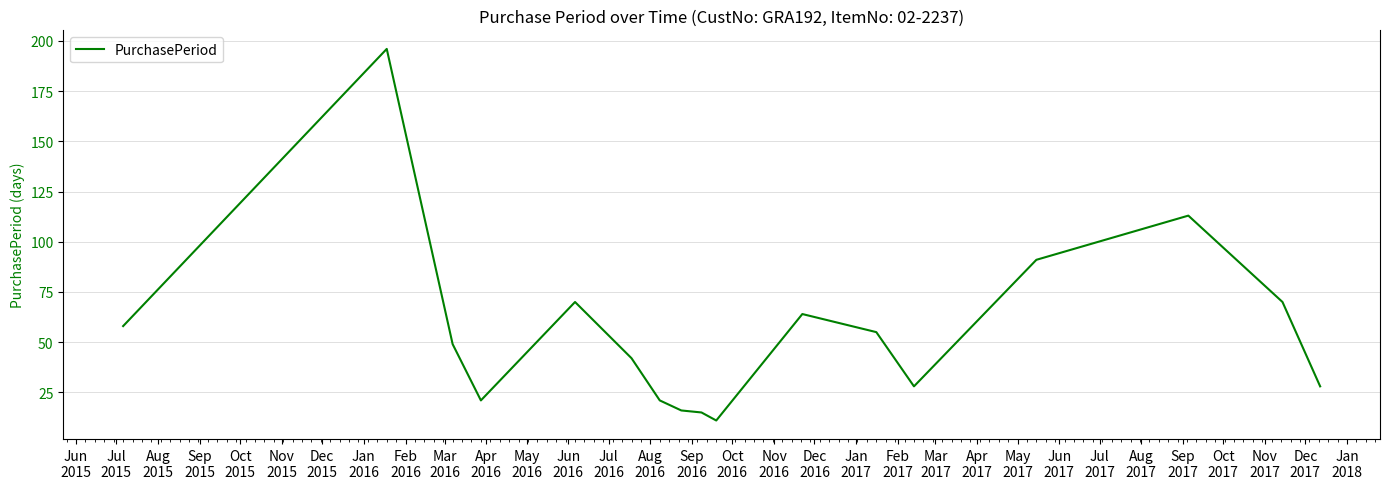

What is the maximum value shown in the chart?

196